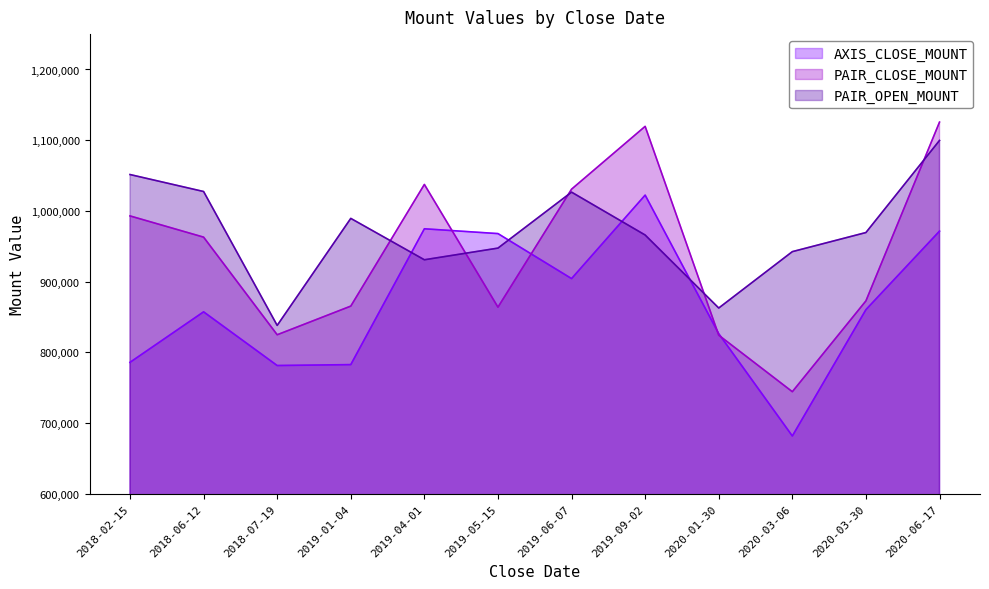

Which series has the largest total across all categories?

PAIR_OPEN_MOUNT